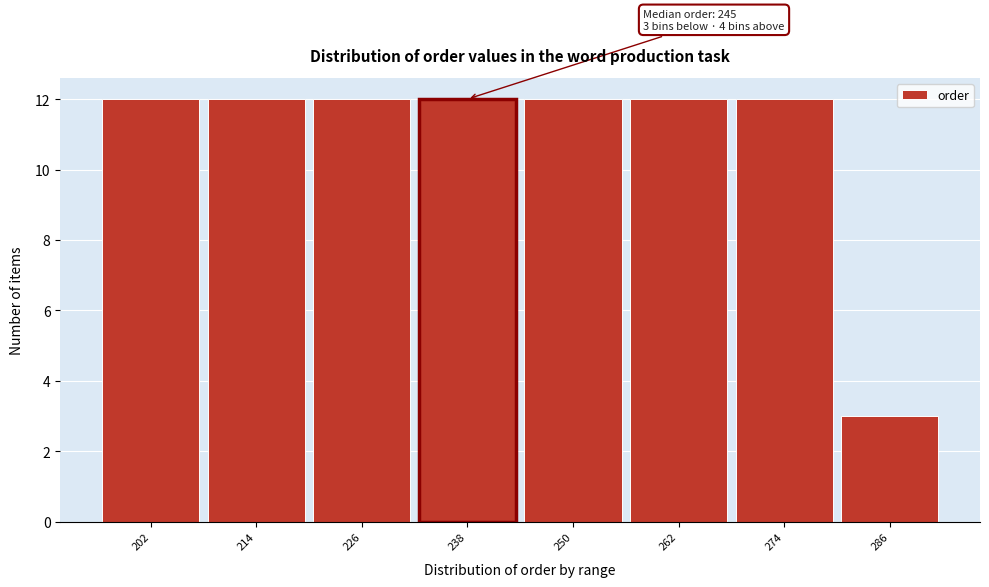

Reading right to left, extract all data points from this chart.

3	12	12	12	12	12	12	12